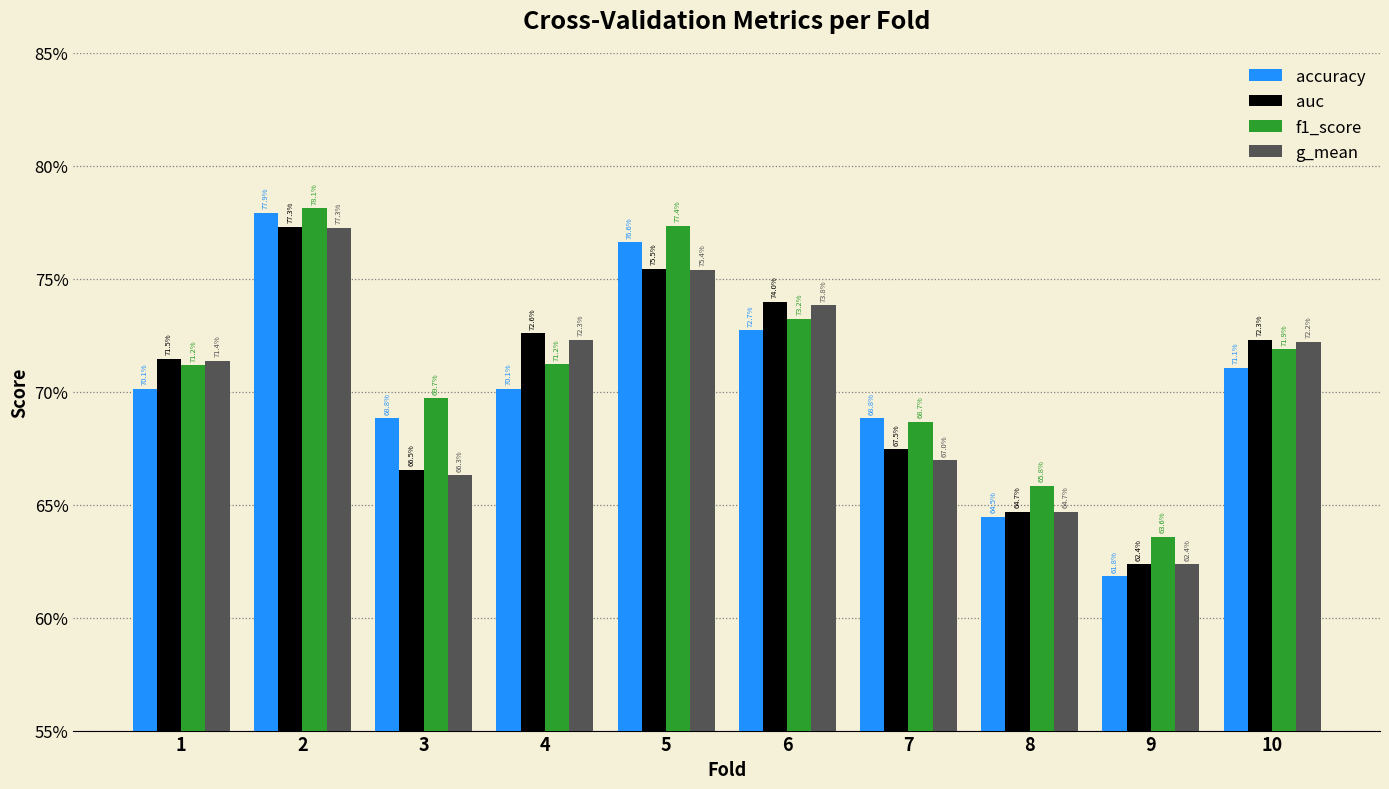

Reading left to right, list all the values displayed in this chart.

accuracy: 1=0.7	2=0.8	3=0.7	4=0.7	5=0.8	6=0.7	7=0.7	8=0.6	9=0.6	10=0.7
auc: 1=0.7	2=0.8	3=0.7	4=0.7	5=0.8	6=0.7	7=0.7	8=0.6	9=0.6	10=0.7
f1_score: 1=0.7	2=0.8	3=0.7	4=0.7	5=0.8	6=0.7	7=0.7	8=0.7	9=0.6	10=0.7
g_mean: 1=0.7	2=0.8	3=0.7	4=0.7	5=0.8	6=0.7	7=0.7	8=0.6	9=0.6	10=0.7